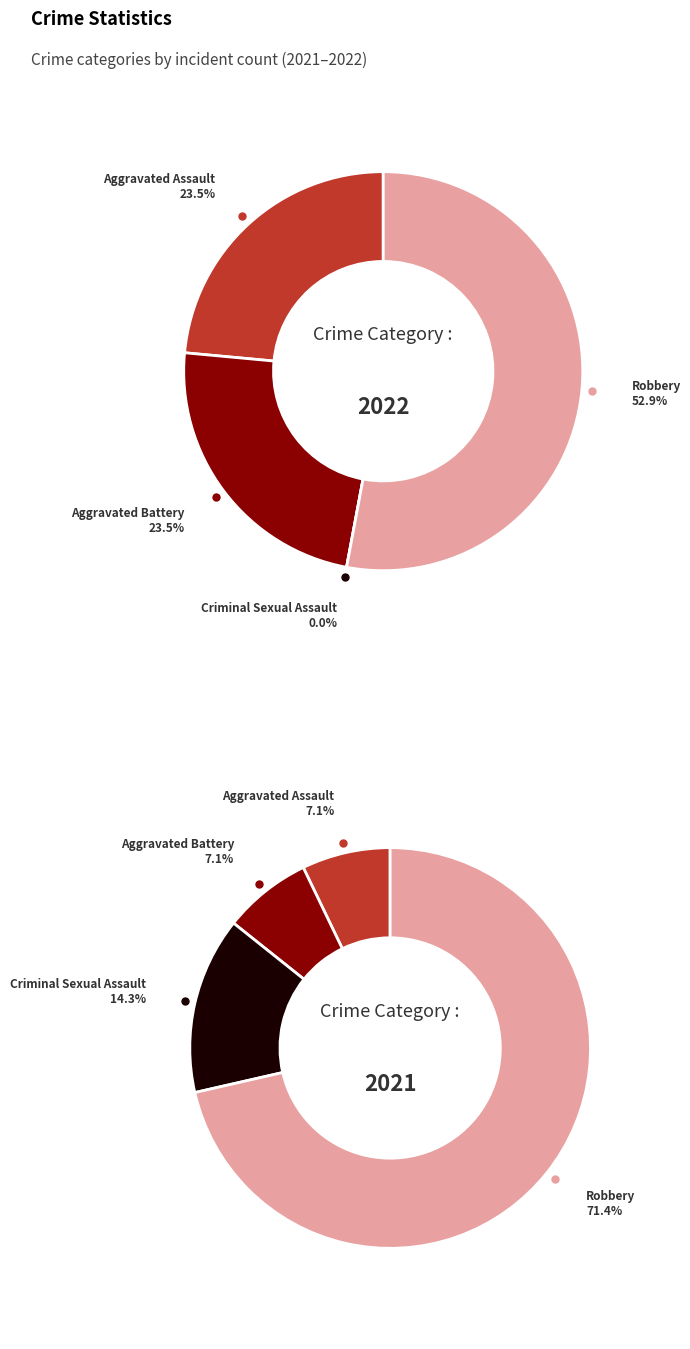

What percentage is the 3 slice, to the nearest percent?

71%